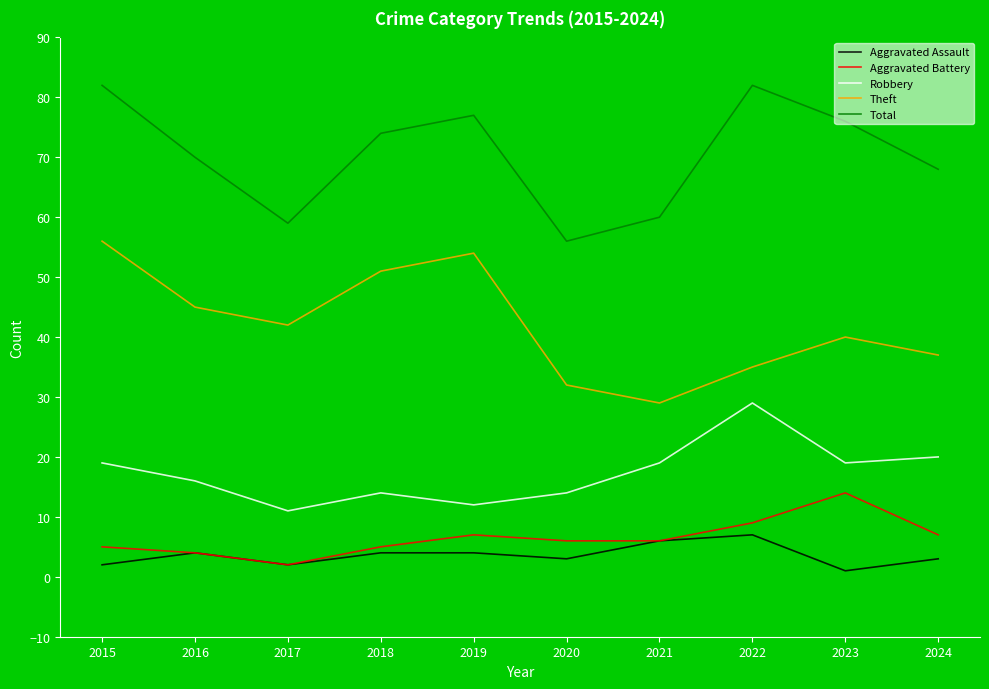

At which category does Aggravated Battery reach its first local peak?

2019